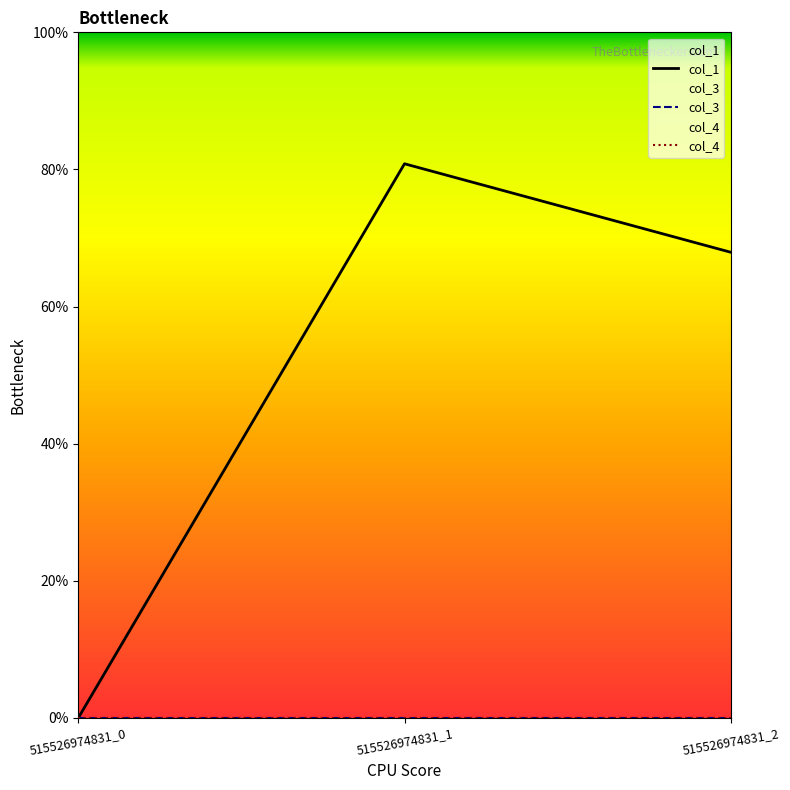

Which category has the highest value across all series?

515526974831_1